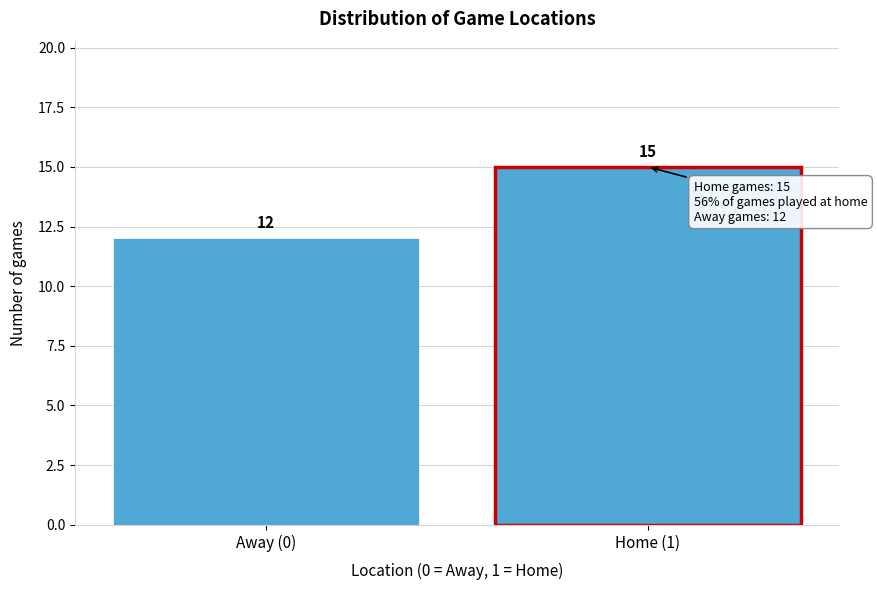

Reading left to right, transcribe all the data shown in this chart.

12	15